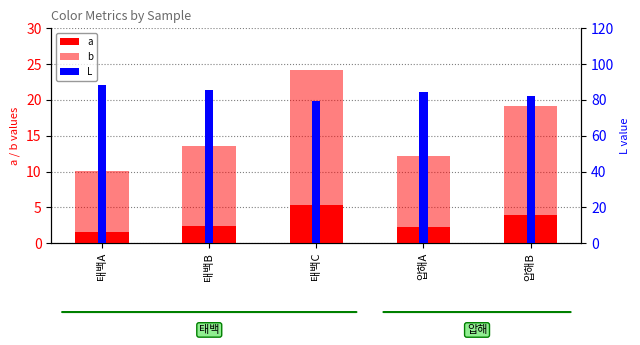

True or false: L has a value of 84.3 at 압해A.

True